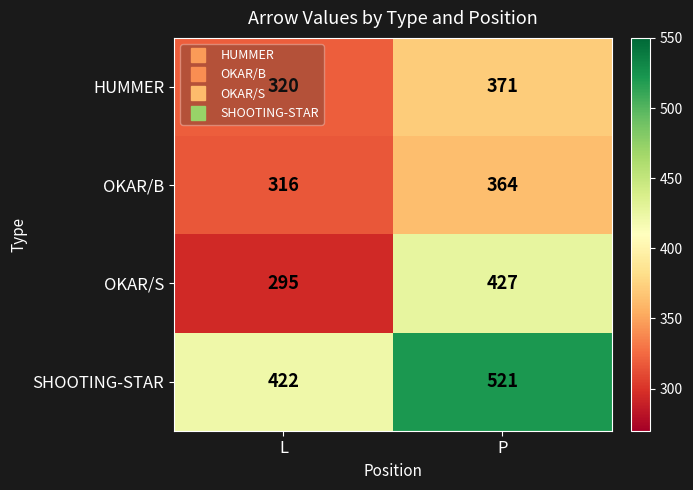

Which category has the lowest value across all series?

L